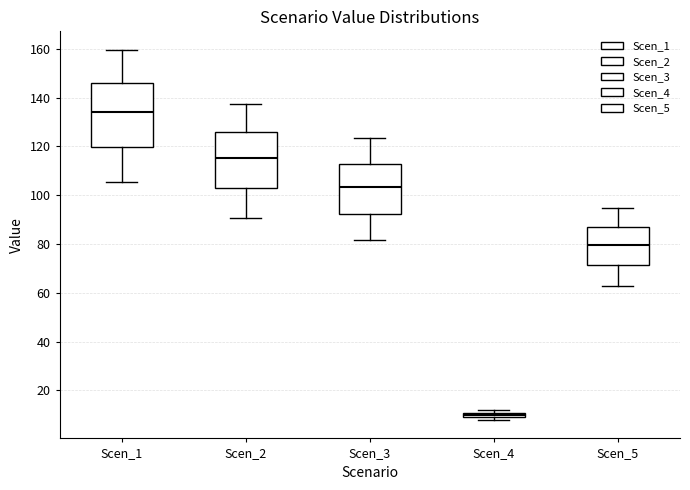

Comparing the boxes themselves (not the whiskers), which one is the tallest?

Scen_1